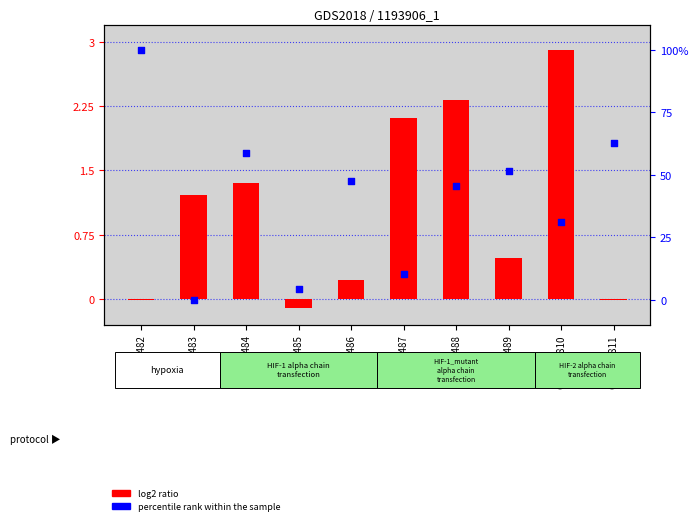

Which series contains the highest Y value?

percentile rank within the sample